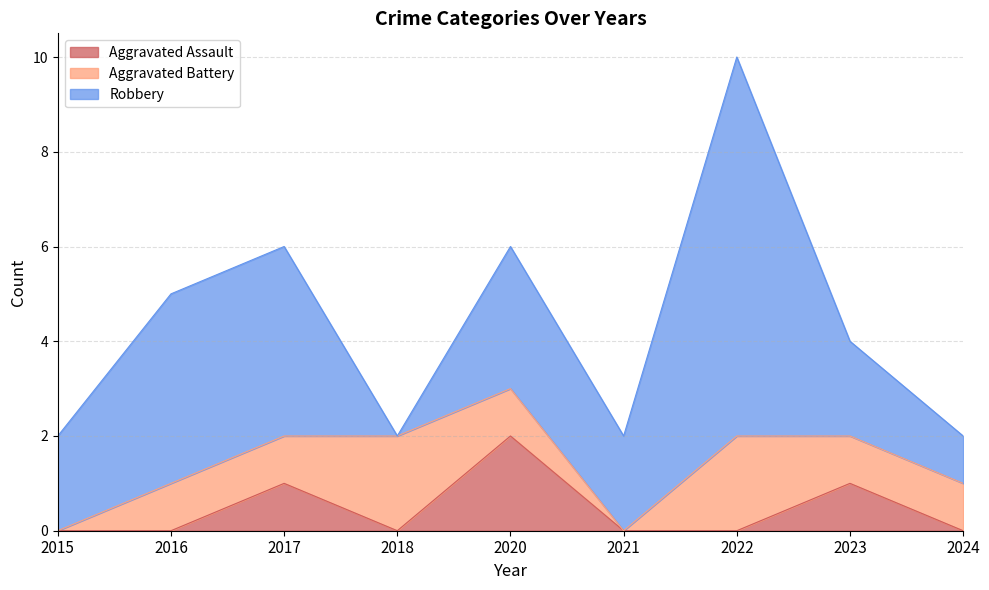

Is the value of Aggravated Battery at 2022 greater than the value of Robbery at 2020?

No